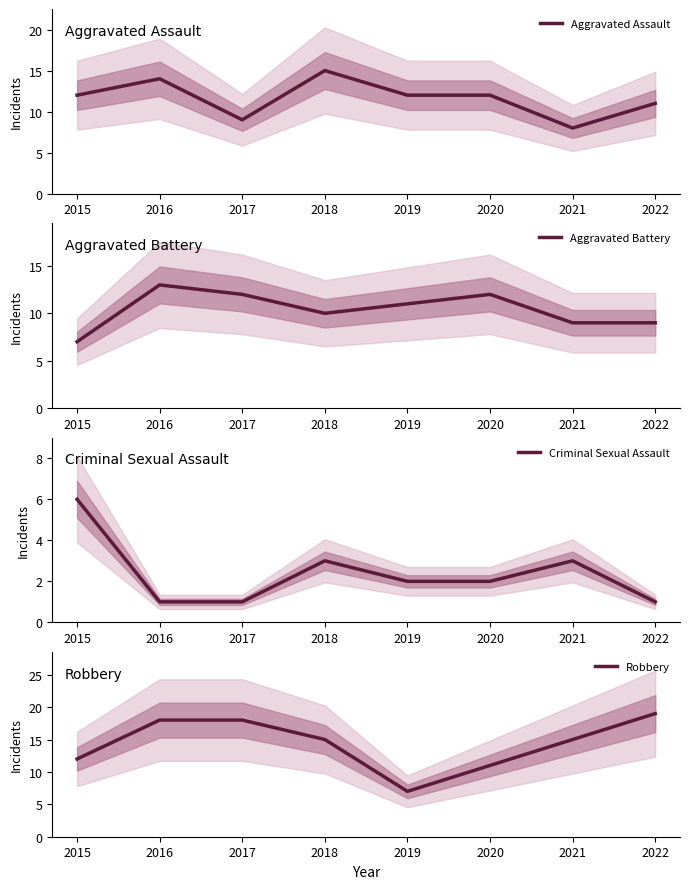

What is the sum of all Aggravated Battery values?

83